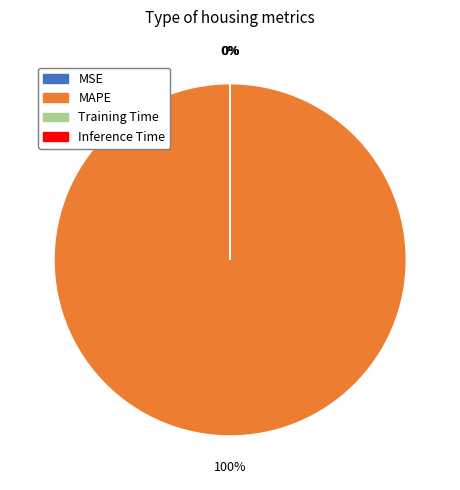

Which category accounts for the majority?

MAPE